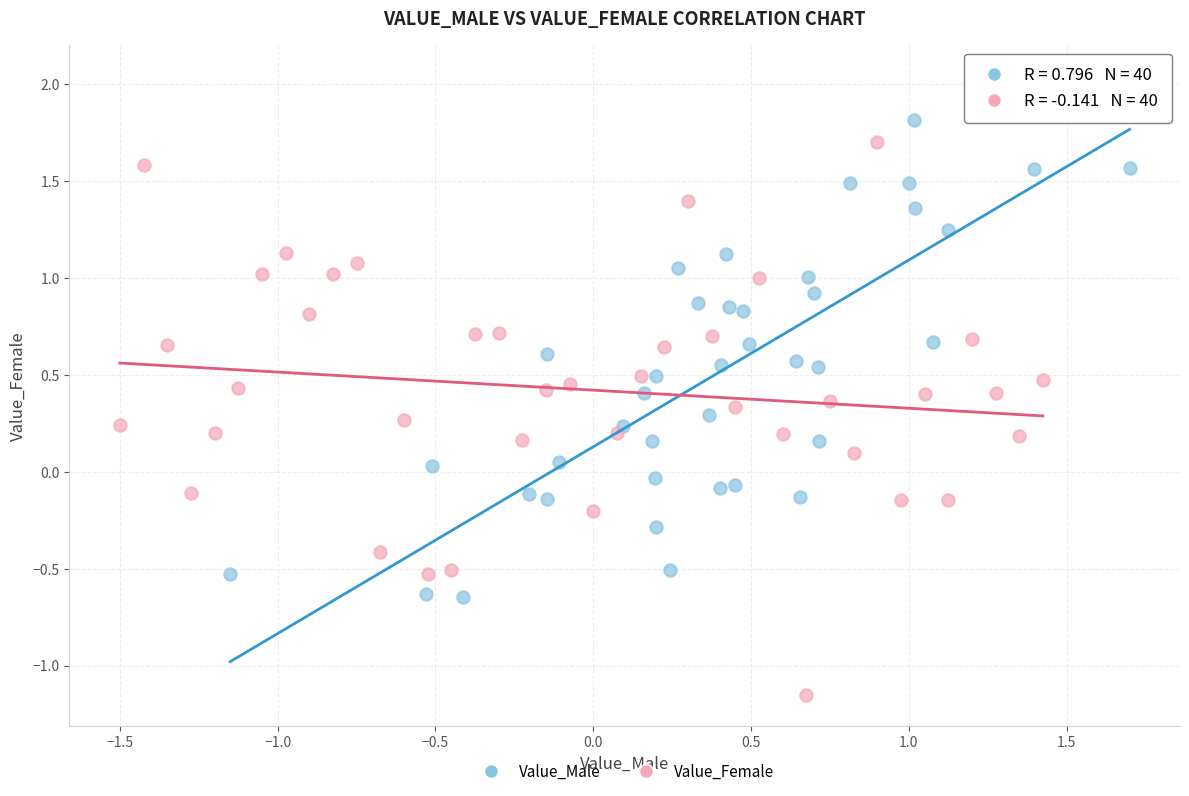

Which series has the widest spread of Y values?

Value_Female